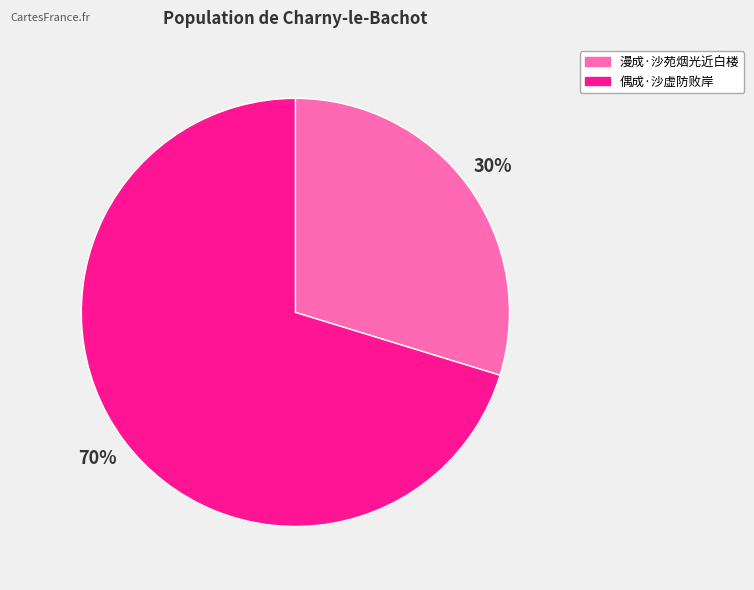

To the nearest percent, what is the average slice percentage?

50%